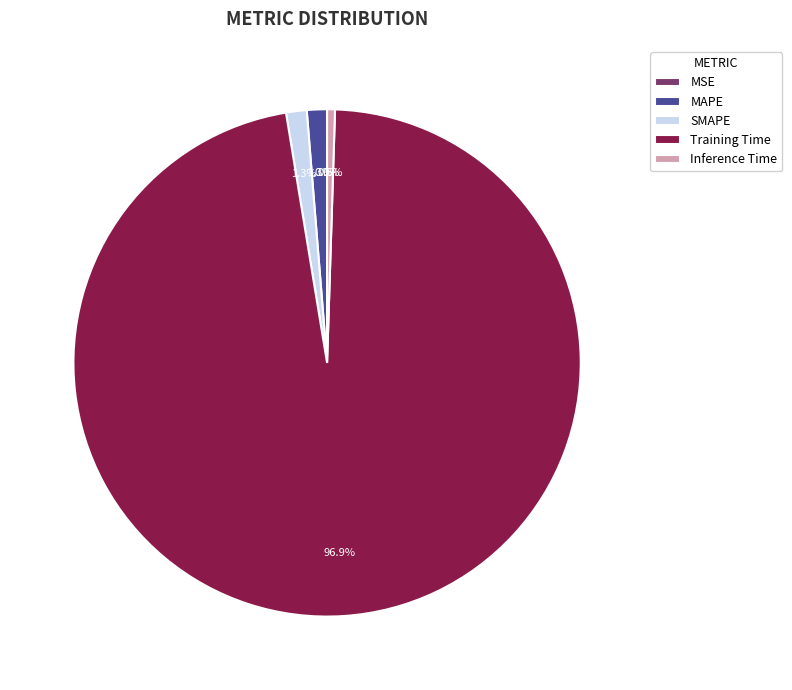

Is Inference Time the majority of the pie?

No